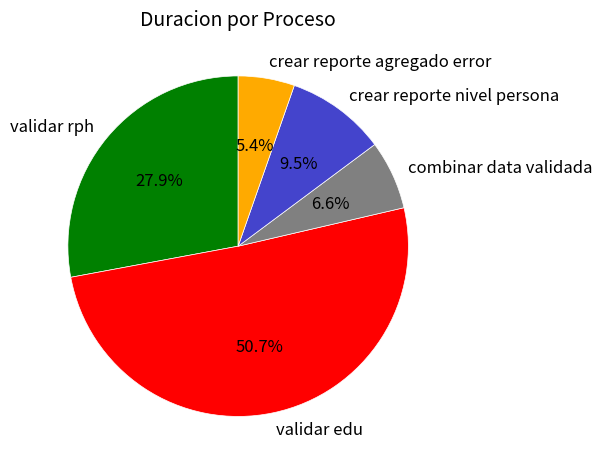

Is the sum of validar edu and validar rph greater than half?

Yes